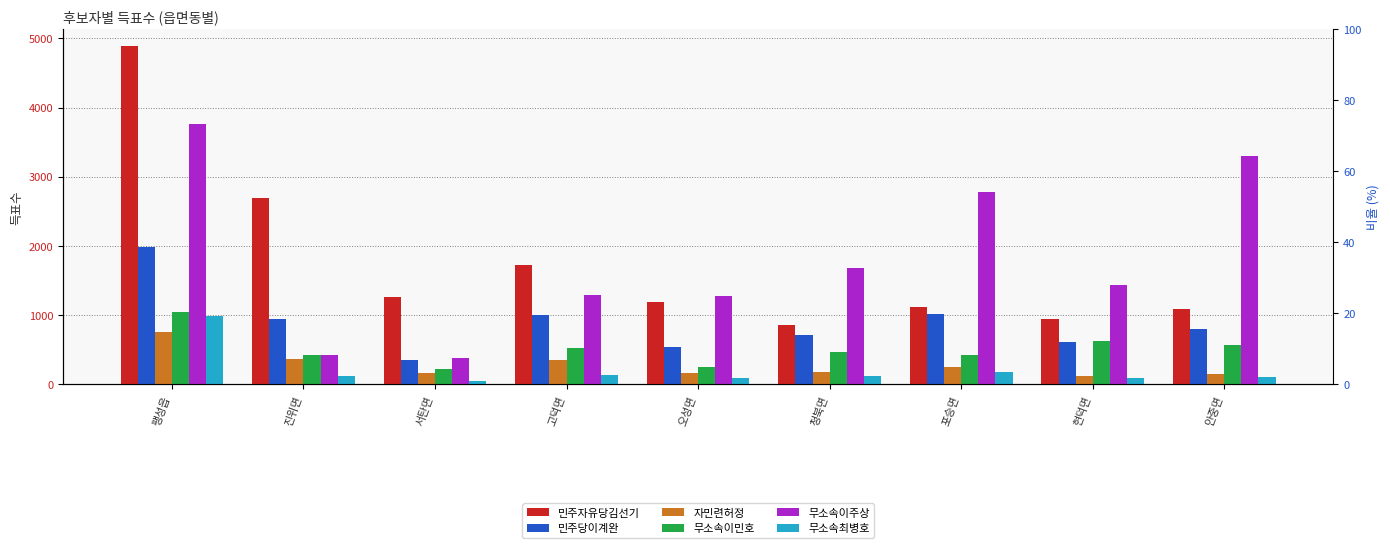

What are all the series names shown in the legend?

민주자유당김선기, 민주당이계완, 자민련허정, 무소속이민호, 무소속이주상, 무소속최병호